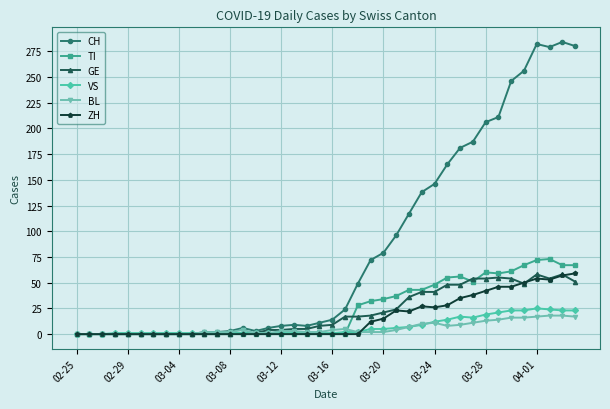

True or false: ZH has more than 1 points higher than both neighbors.

True